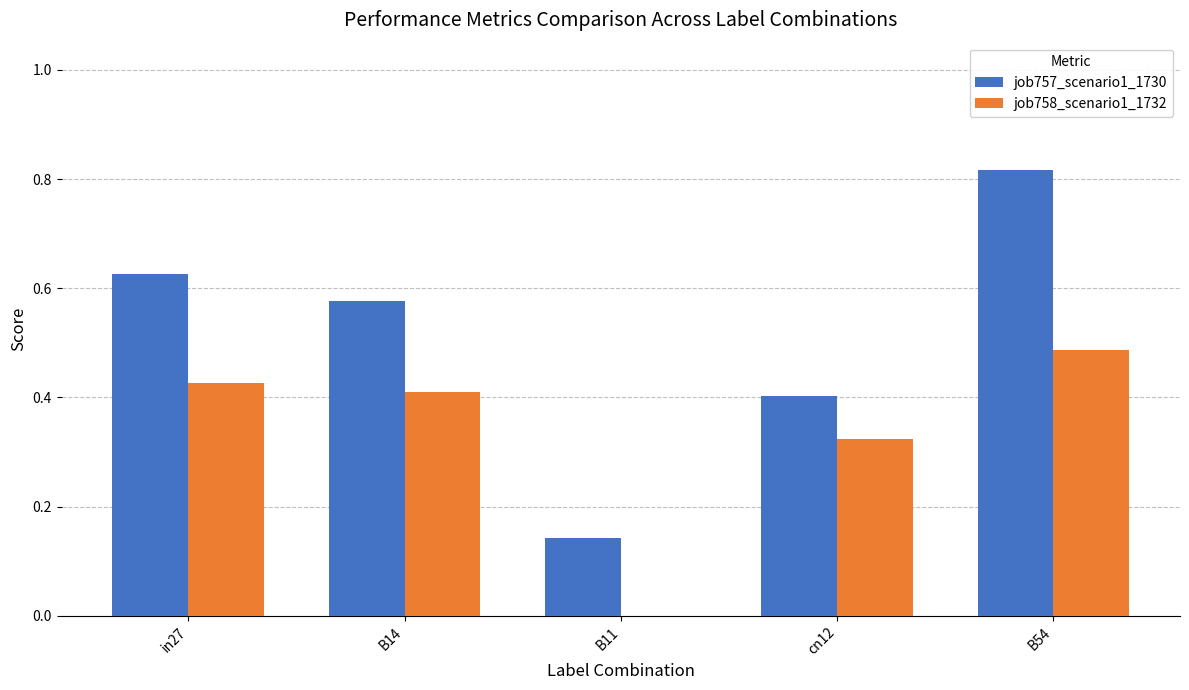

Which series changed the most between B14 and B11?

job757_scenario1_1730